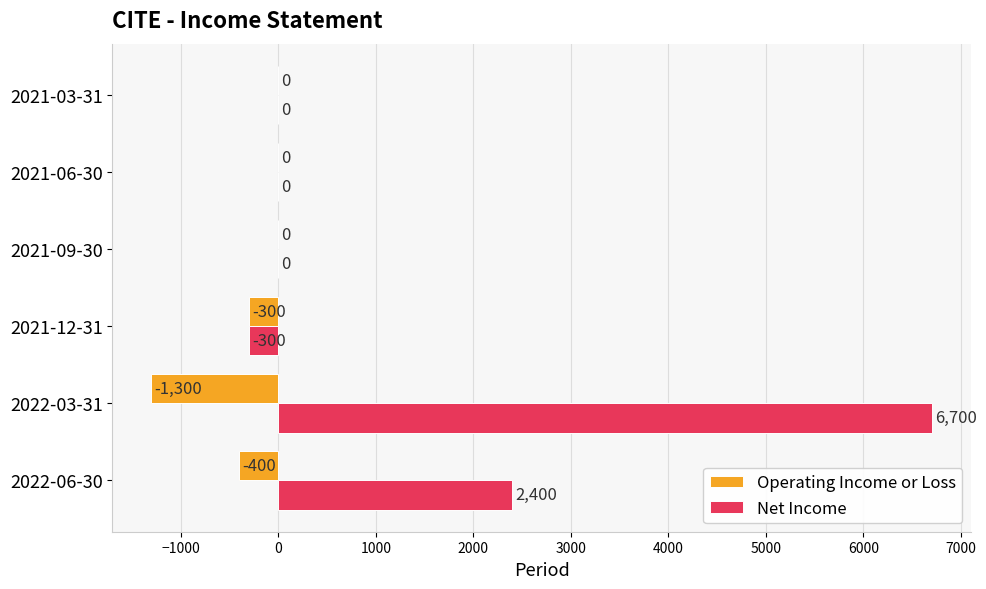

At which category does the chart reach its peak across all series?

2022-03-31